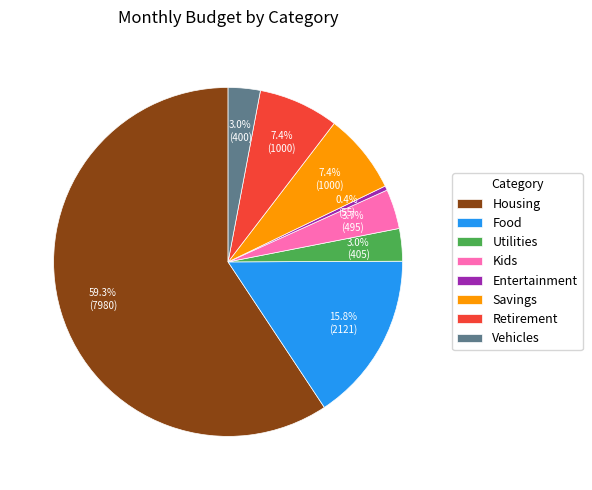

Which category has the smallest portion of the pie?

Entertainment